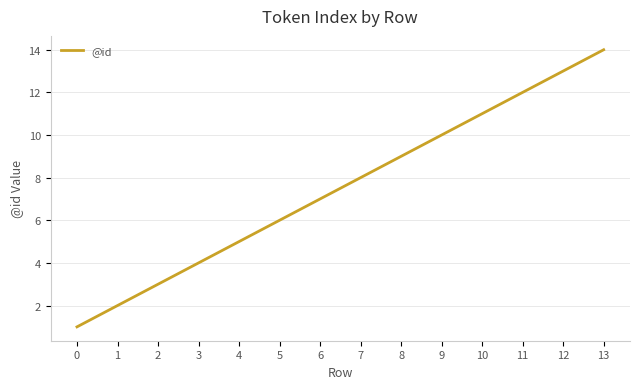

What is the change in value from 5 to 11?

+6